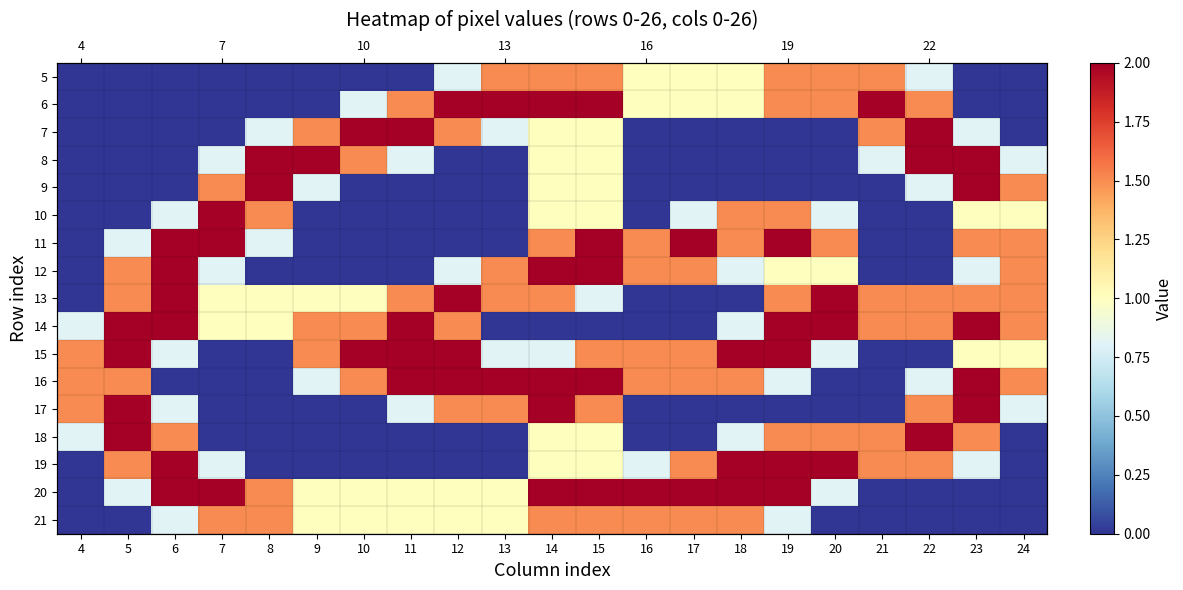

What is the highest value of the 11 series?

2.0